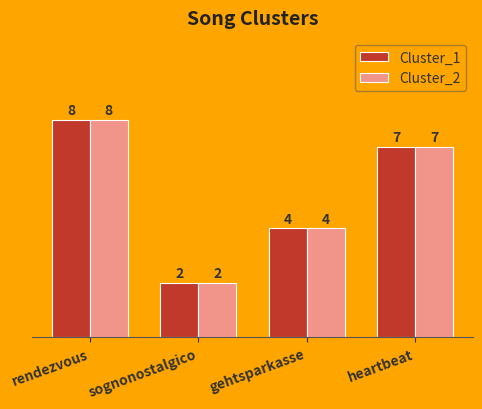

The Cluster_2 series shows 8 at rendezvous. True or false?

True